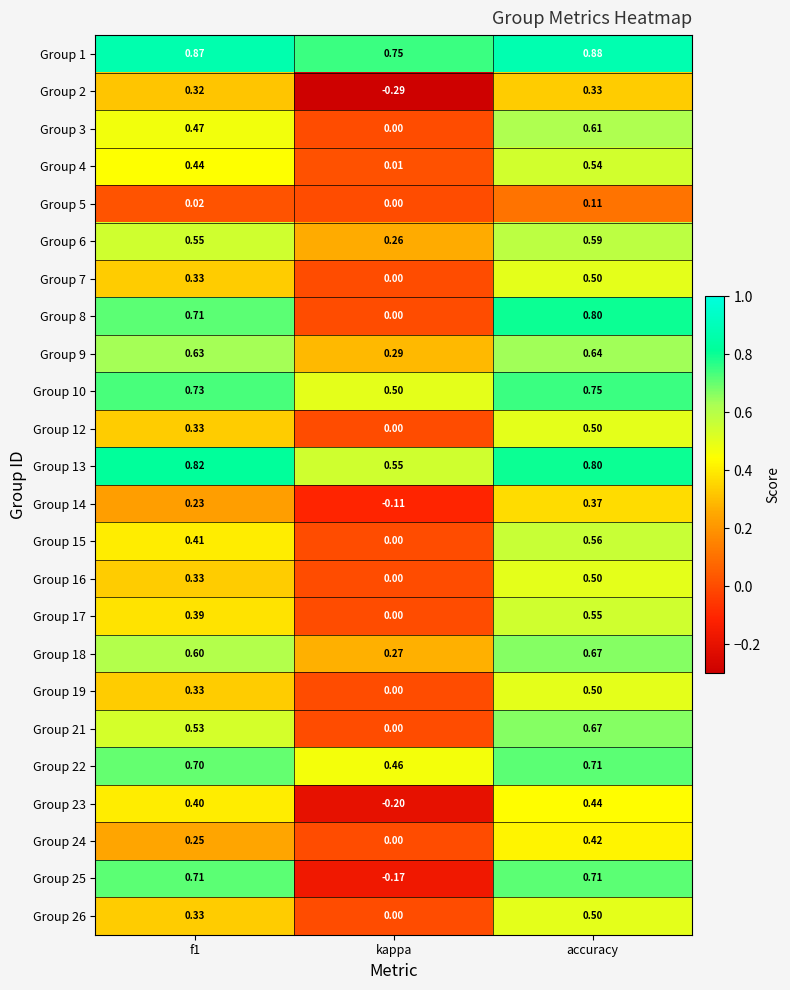

At which category does the chart reach its minimum across all series?

kappa